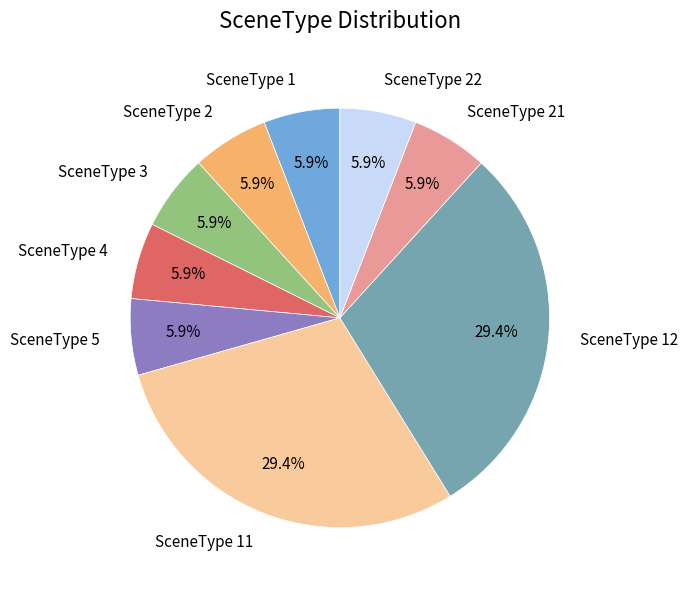

How many segments does this pie chart have?

9